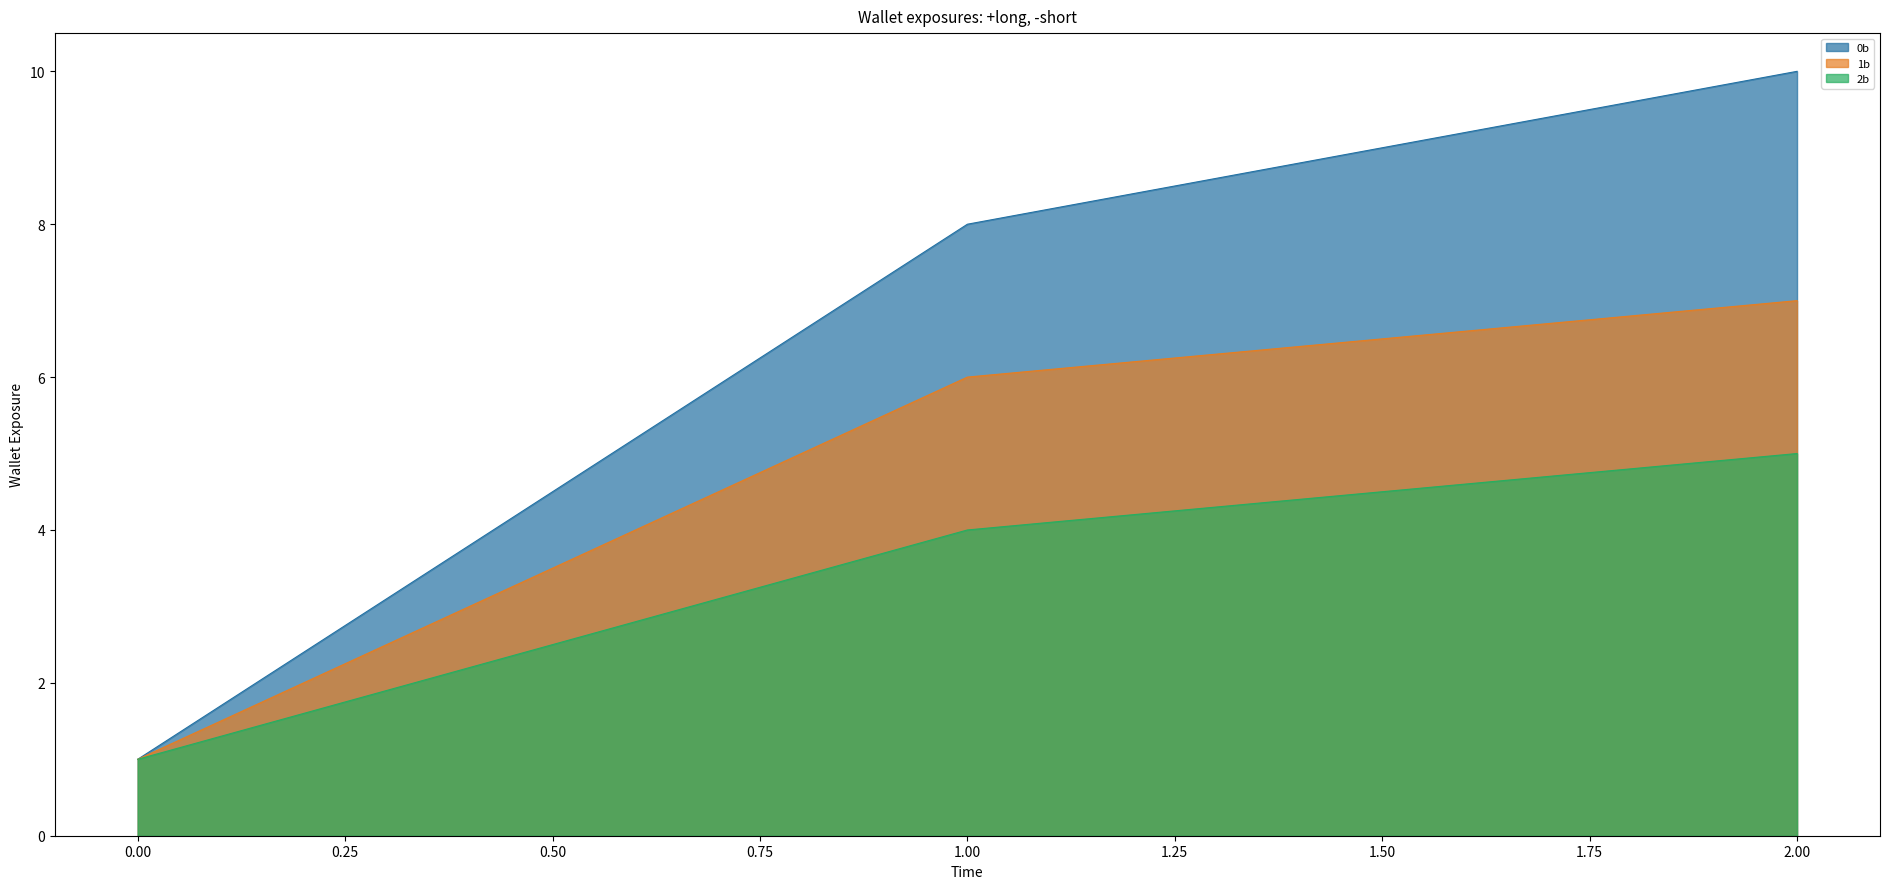

Reading left to right, what are all the values shown in this chart?

0b: 1	8	10
1b: 1	6	7
2b: 1	4	5